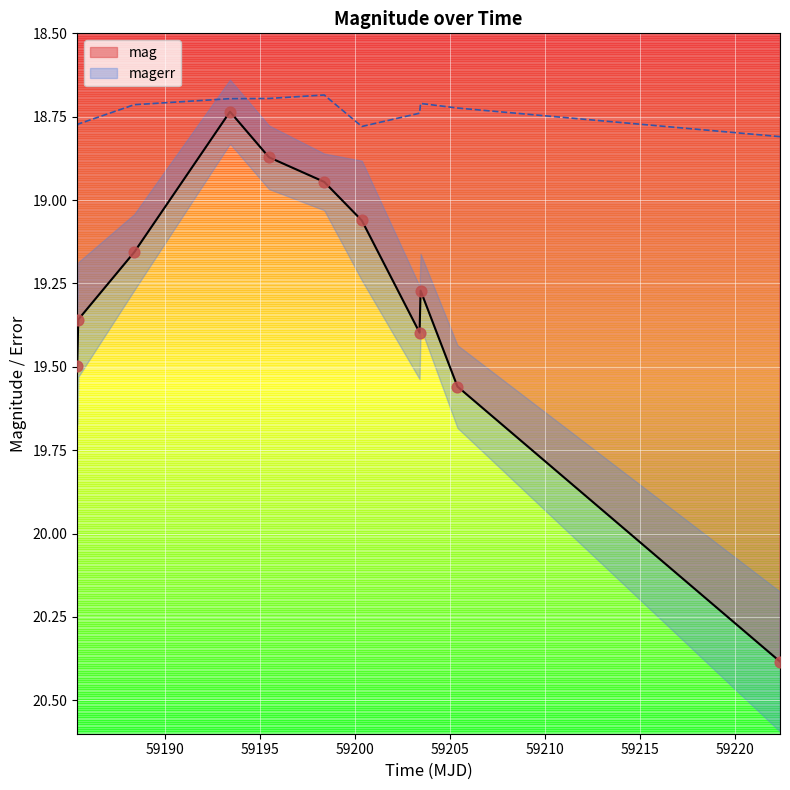

What are all the series names shown in the legend?

mag, magerr